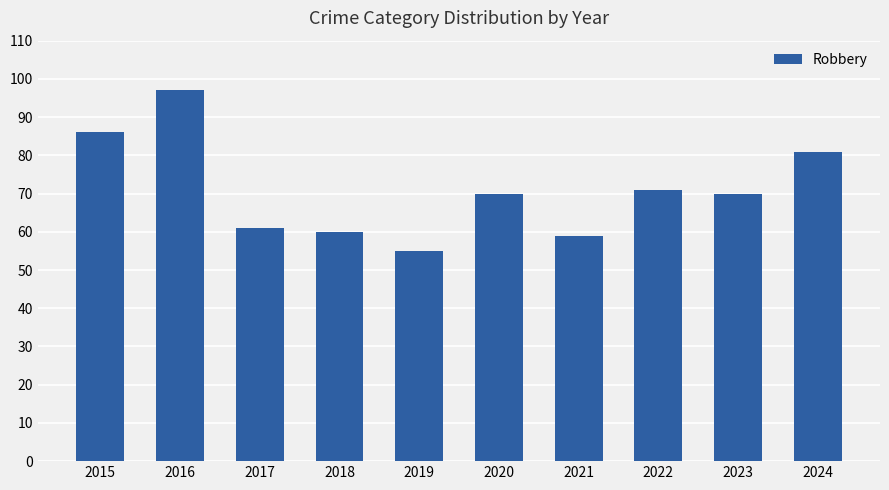

What is the difference between the maximum and minimum values?

42